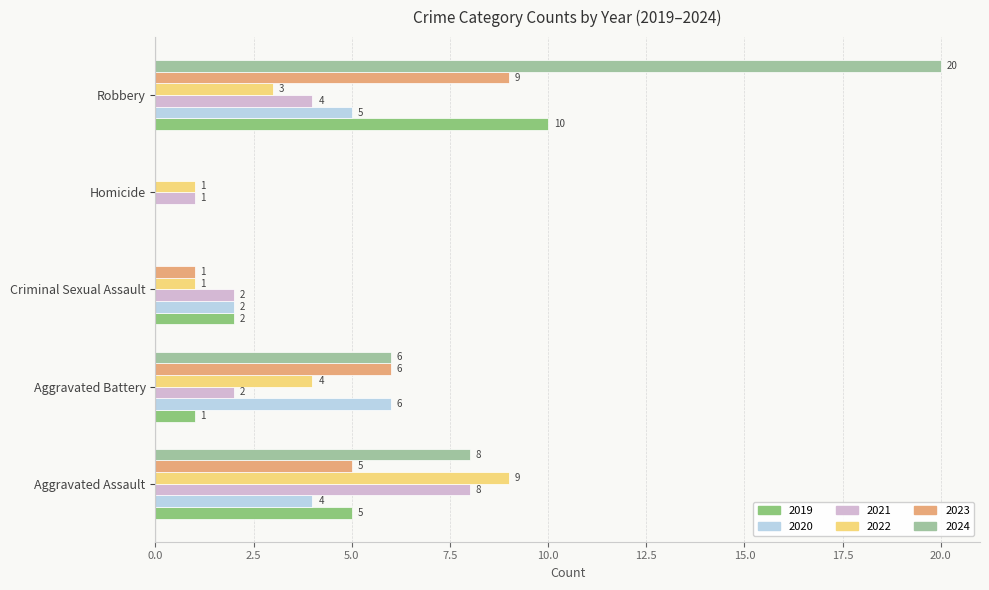

What is the sum of all 2022 values?

18